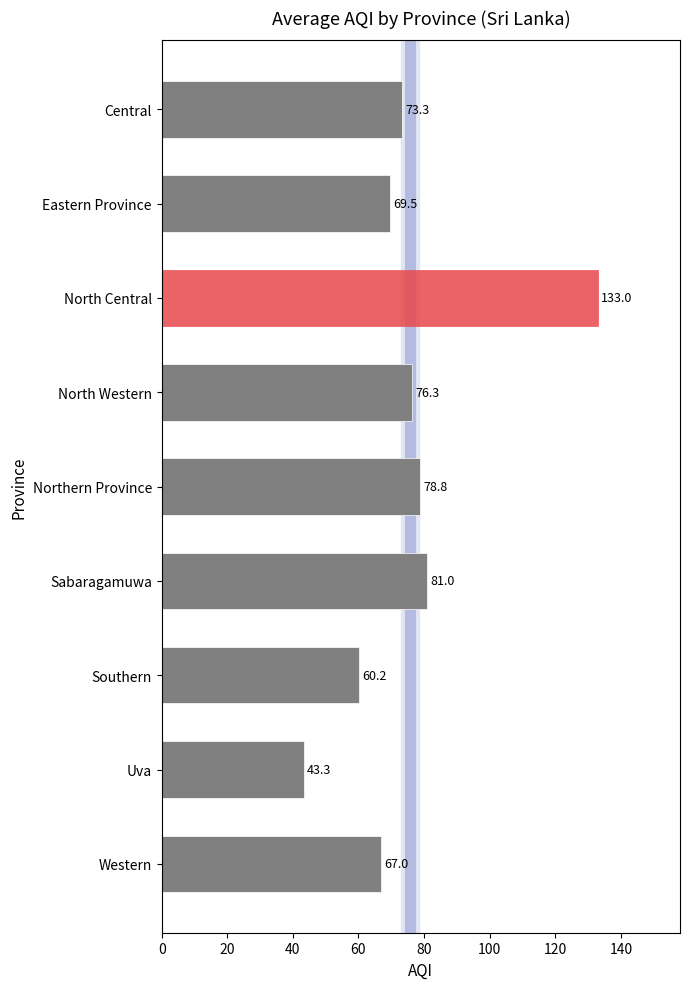

How many distinct data groups are displayed?

1